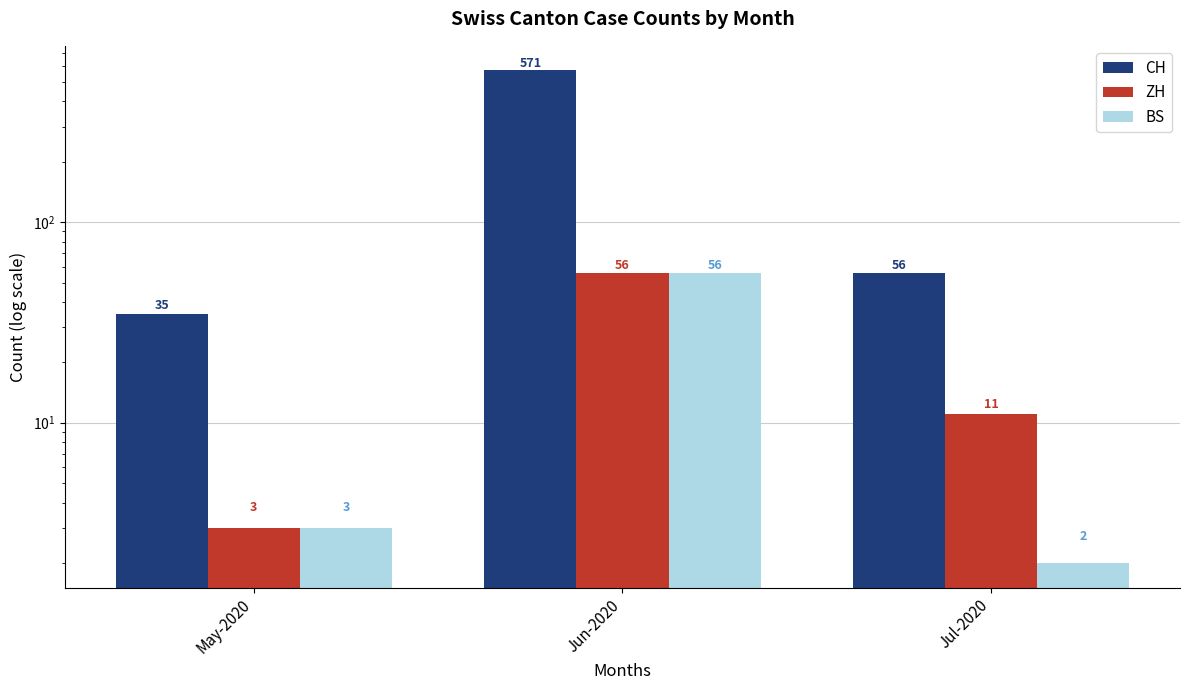

At which category does the chart reach its peak across all series?

Jun-2020